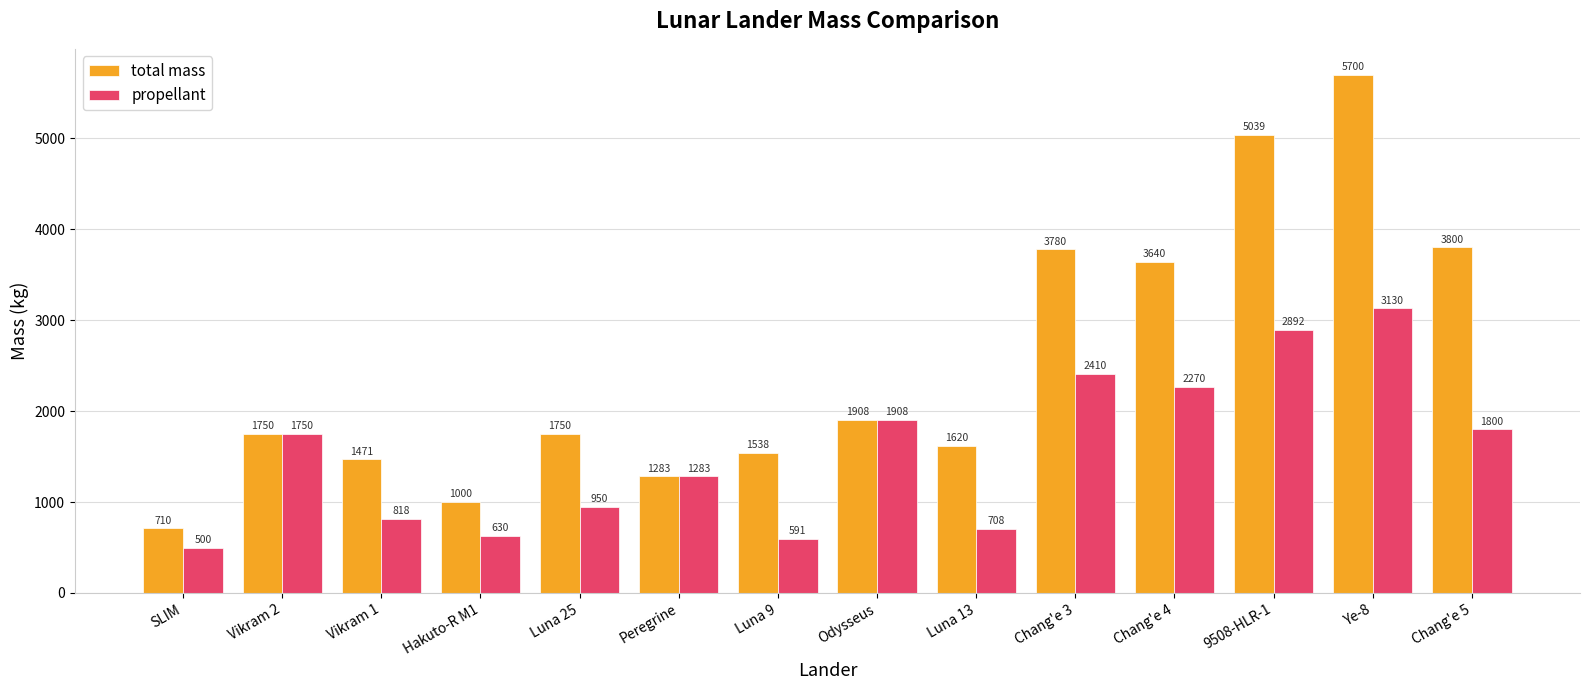

Which series has the widest spread of values?

total mass